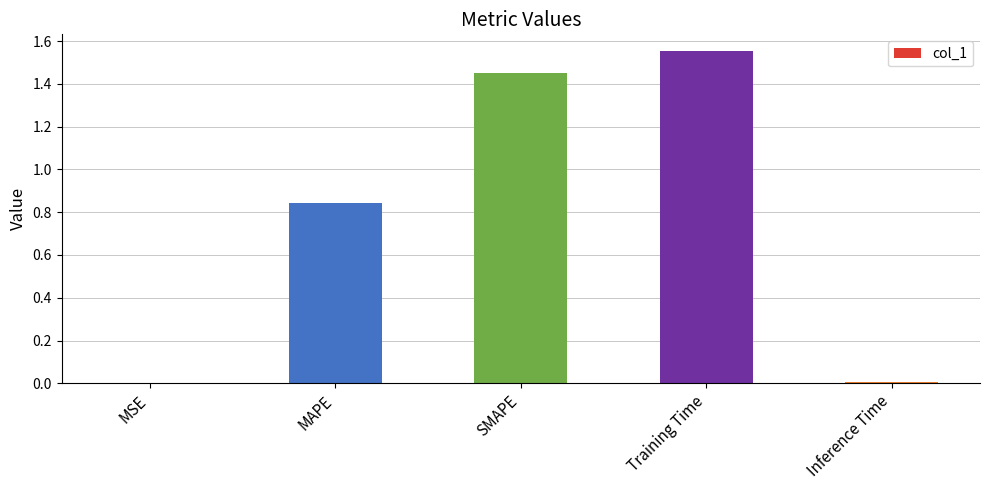

Which label corresponds to the largest value in the chart?

Training Time